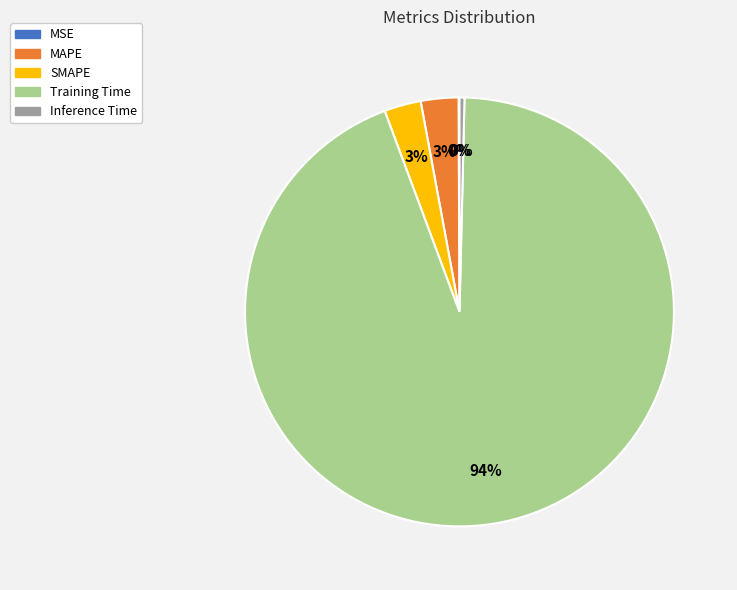

Is it true that Inference Time is 0% of the pie?

True